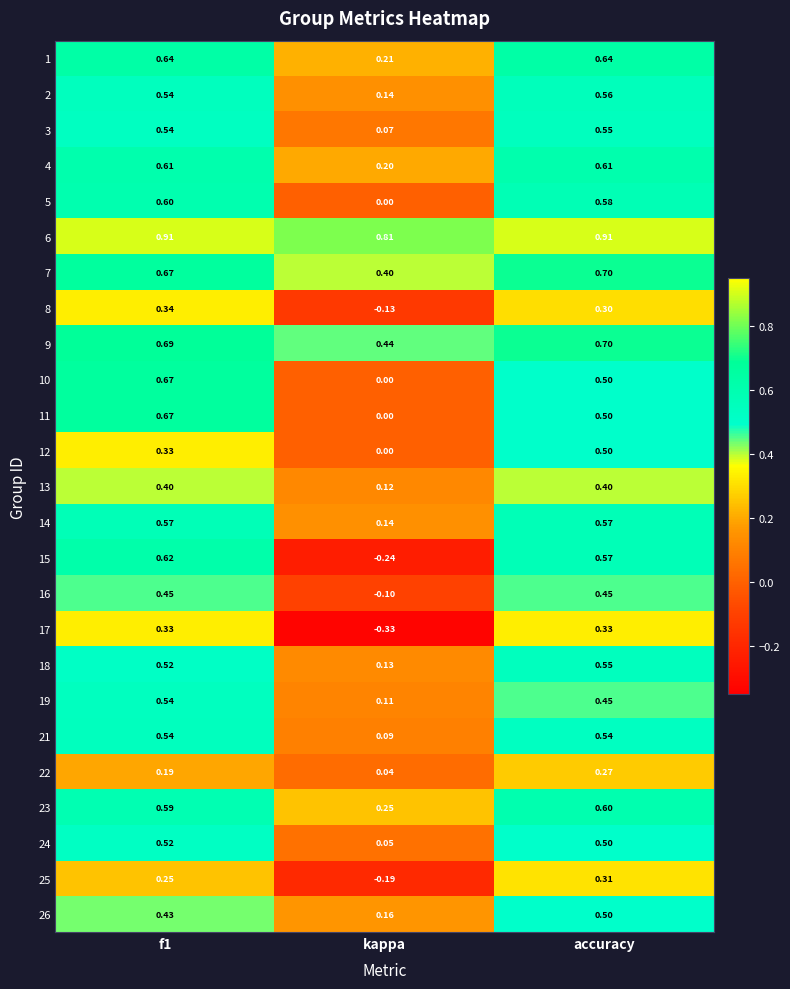

At which category is the sum across all series the highest?

f1